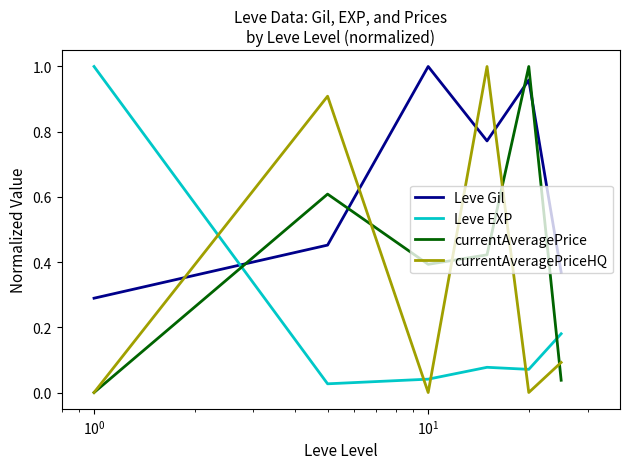

Which series has the largest total across all categories?

Leve Gil